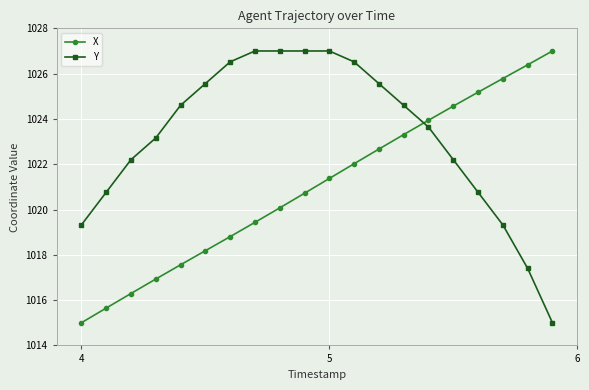

What is the difference between the maximum and minimum values in the Y series?

12.0